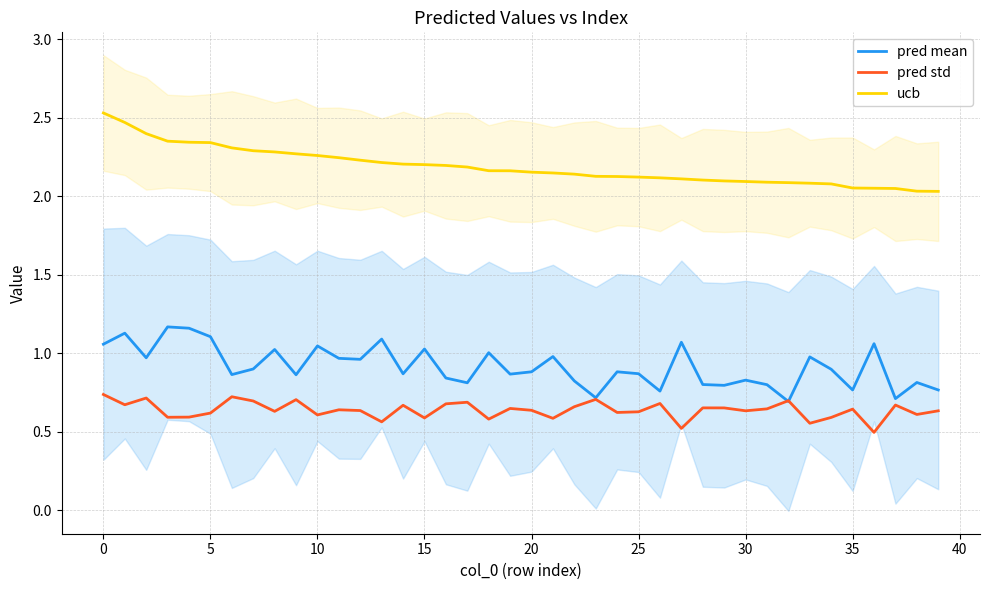

Does the chart display data point markers on the line(s)?

No